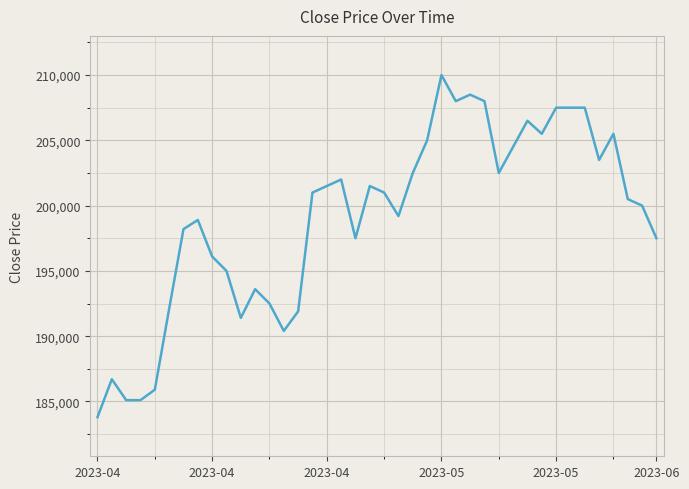

What is the difference between the maximum and minimum values?

26200